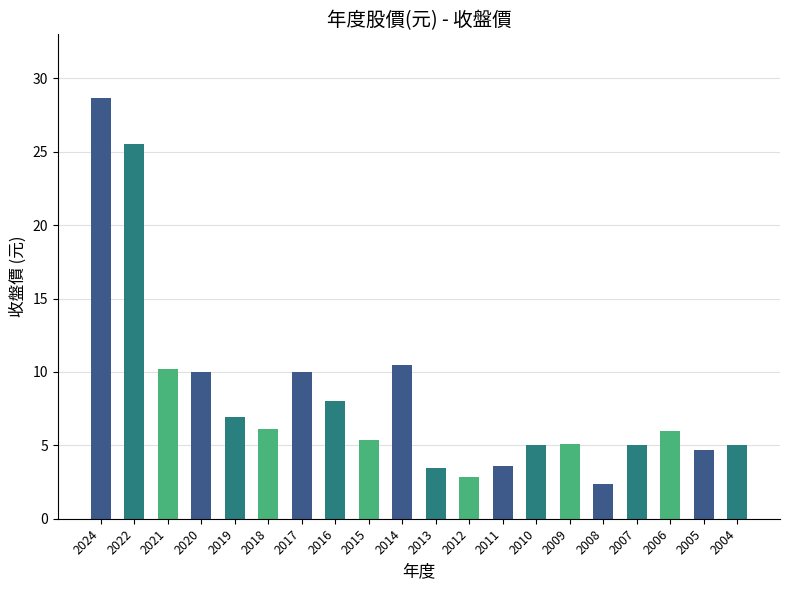

Which has a higher value, 2011 or 2020?

2020